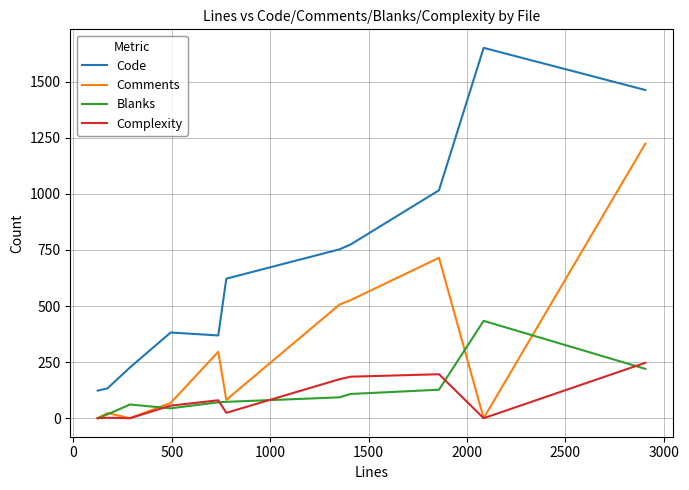

What is the highest value of the Blanks series?

434